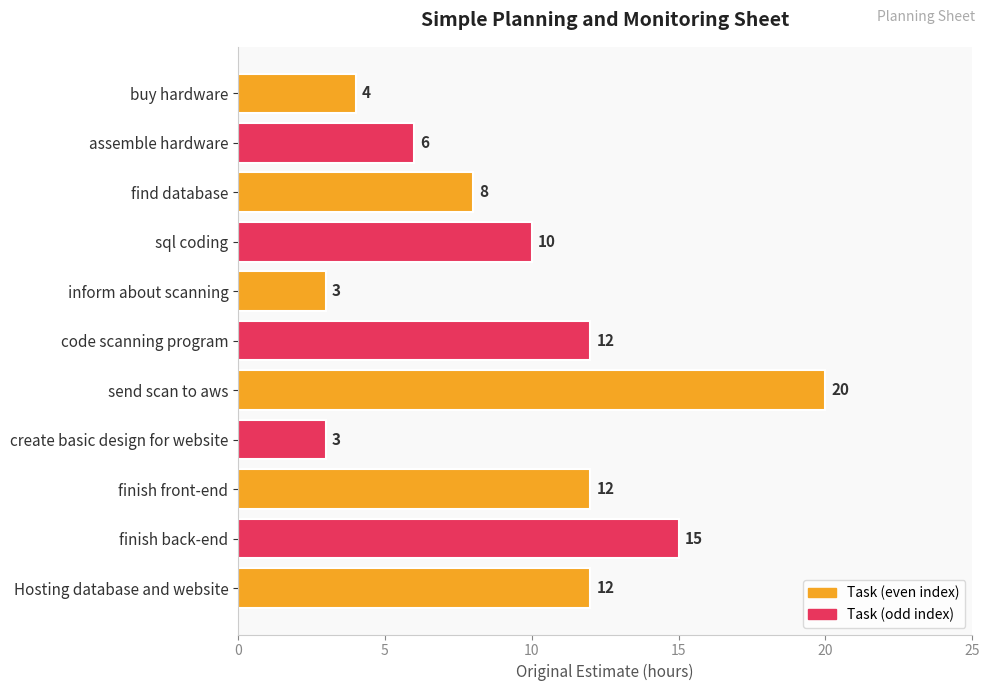

True or false: the data shows 8 at code scanning program.

False